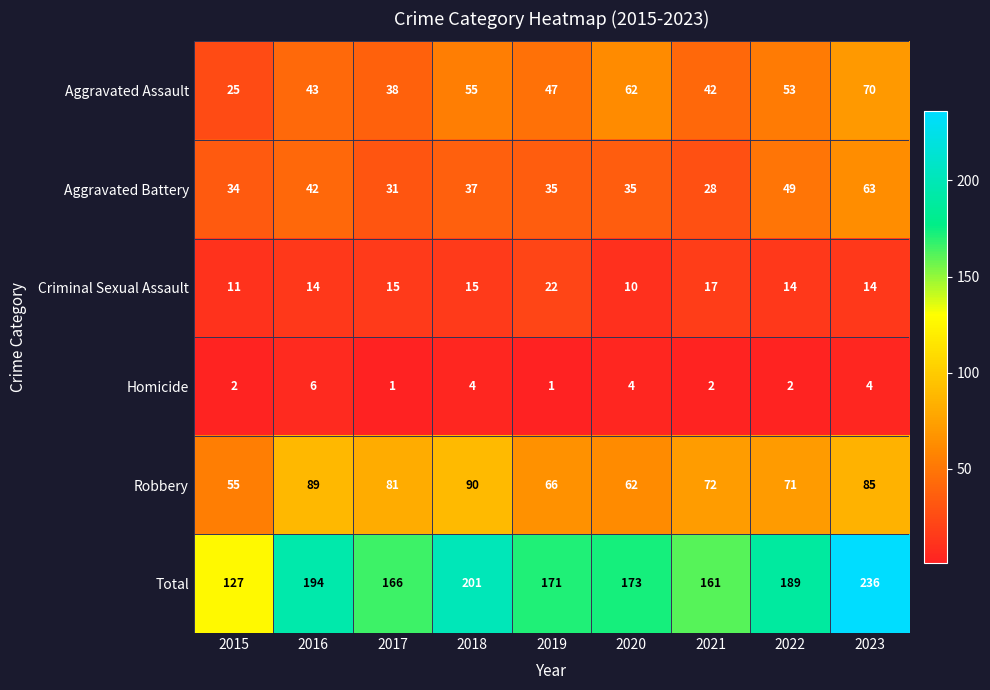

What is the difference between the highest and lowest values at 2023?

232